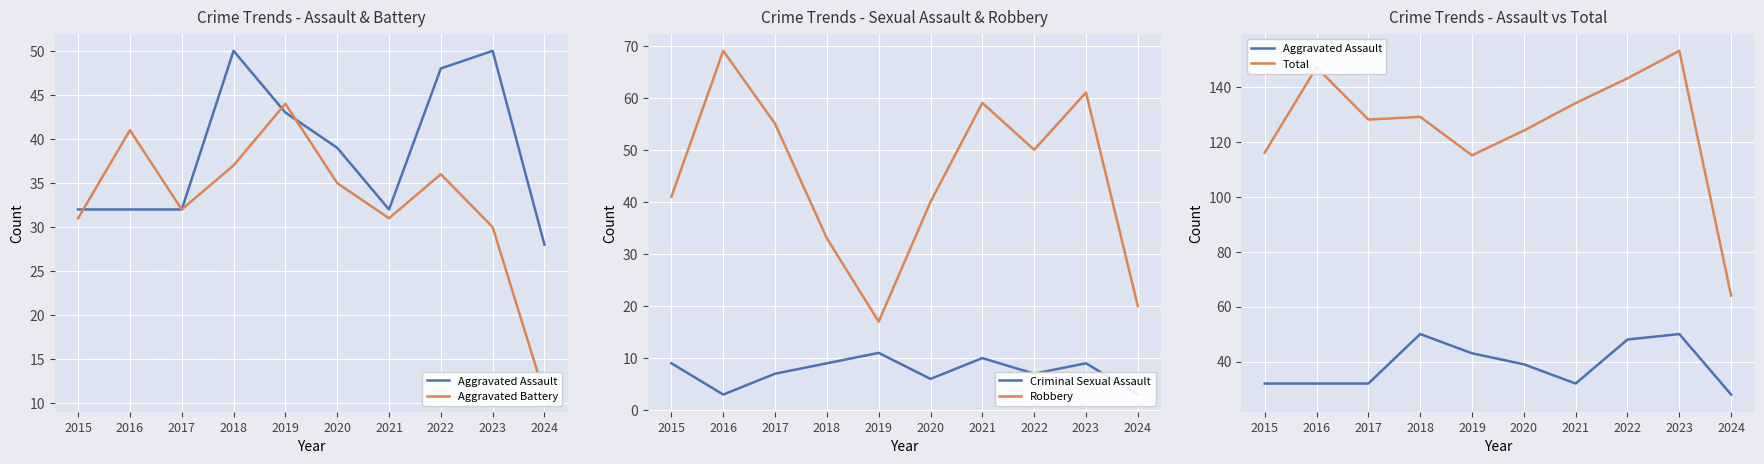

At which label is Aggravated Battery closest to 27?

2023